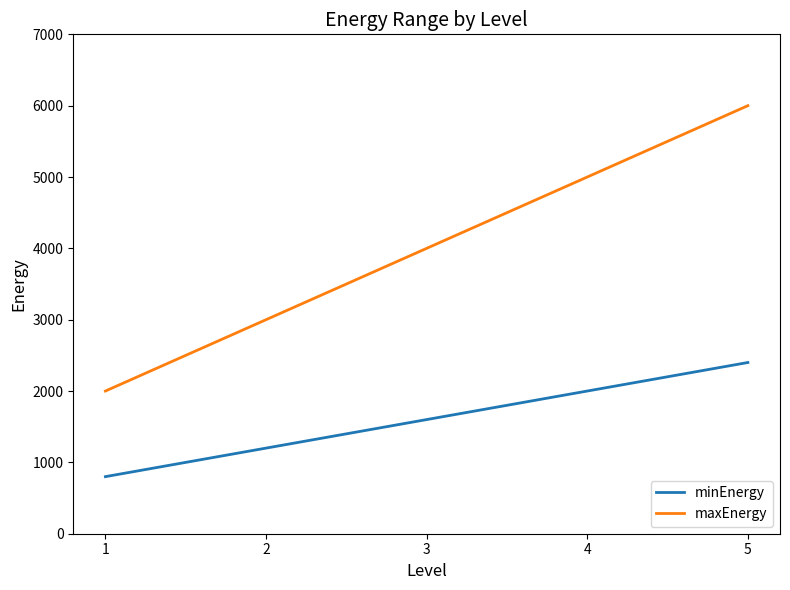

True or false: minEnergy and maxEnergy cross at least once.

False